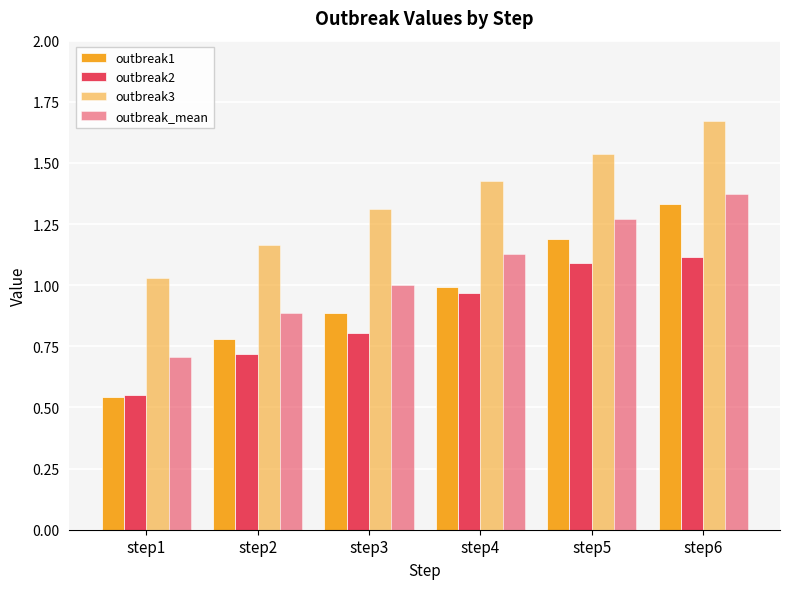

Where is outbreak3 nearest to the value 1?

step1